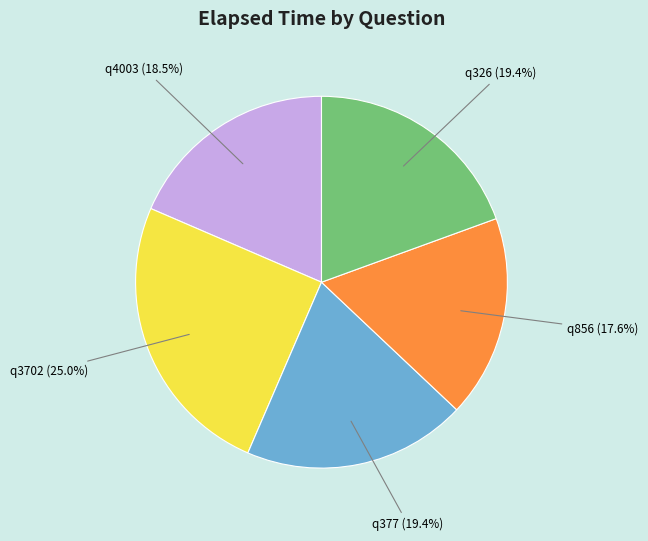

Is q3702 the majority of the pie?

No